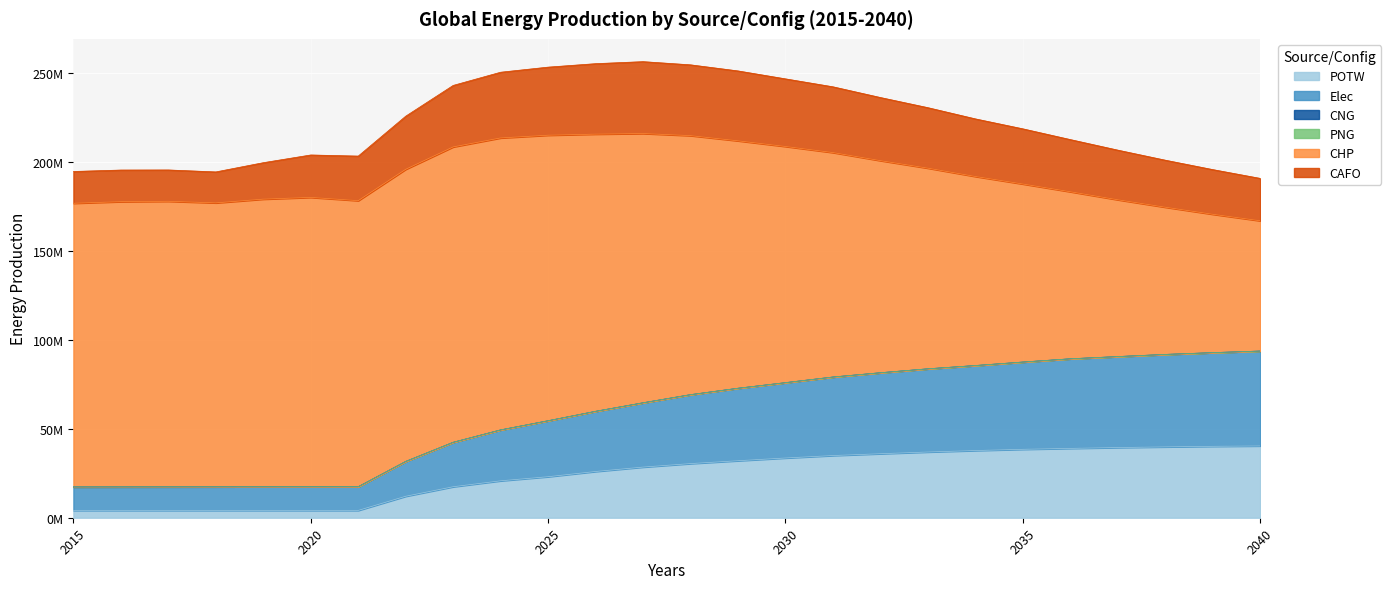

What is the average value of the CHP series?

133894910.1